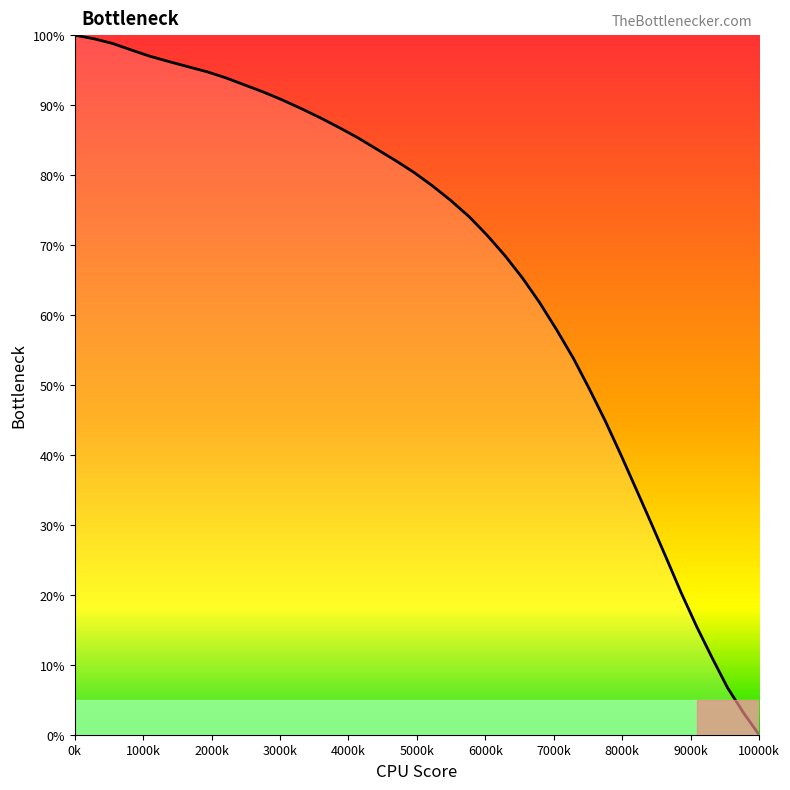

What is the sum of all values?

2633.2